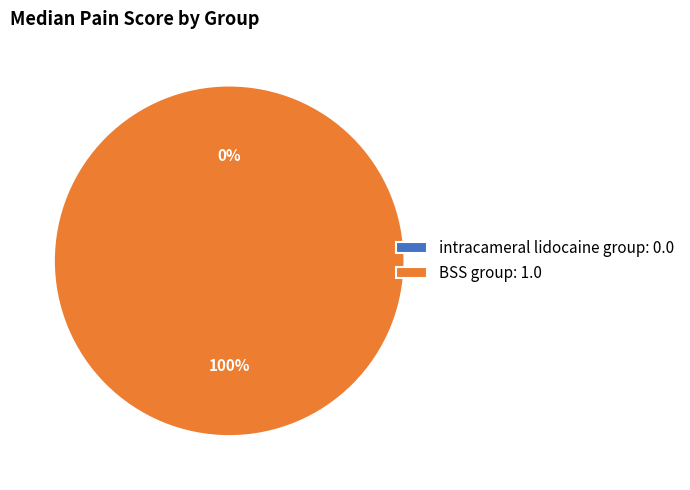

Is it true that BSS group is 100% of the pie?

True